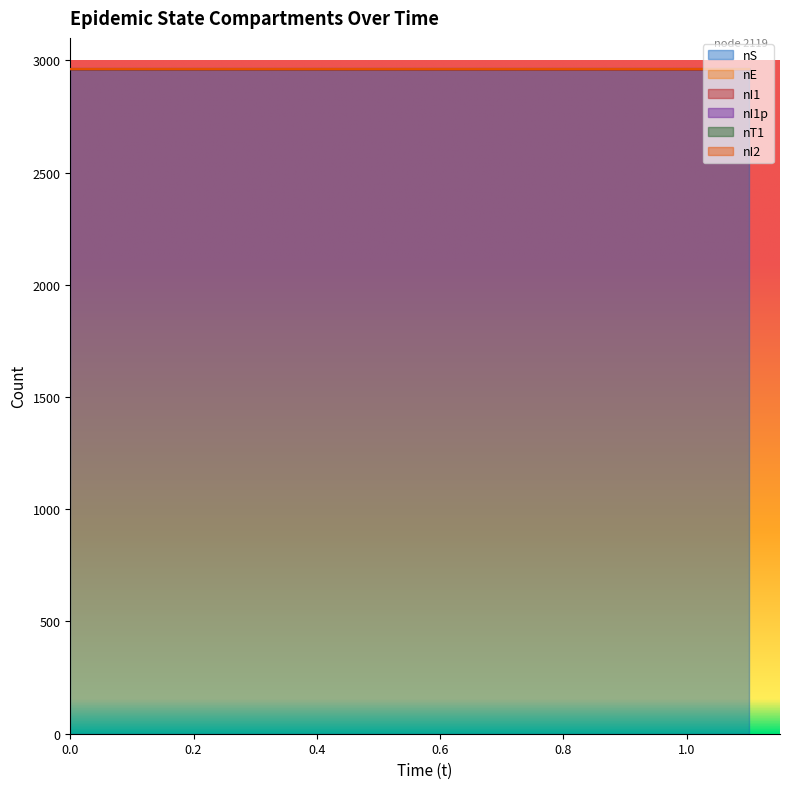

Between 1.0758660262212634 and 1.1015657126789353, which series saw the biggest shift?

nI1p